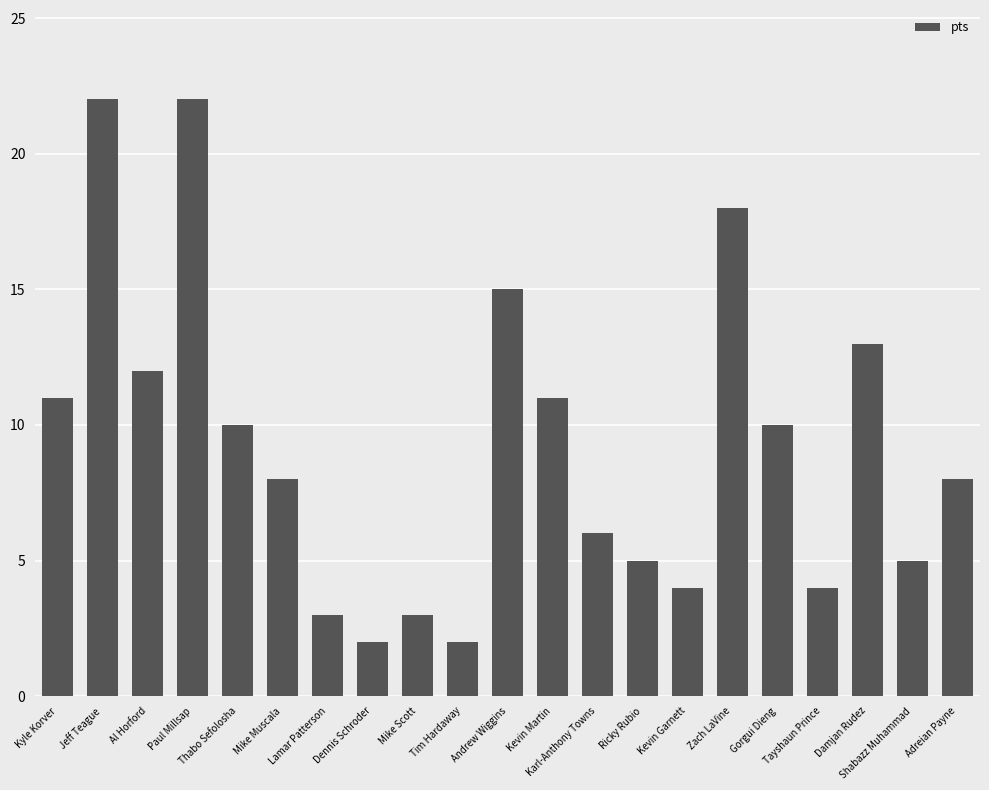

Count the number of categories in the chart.

21